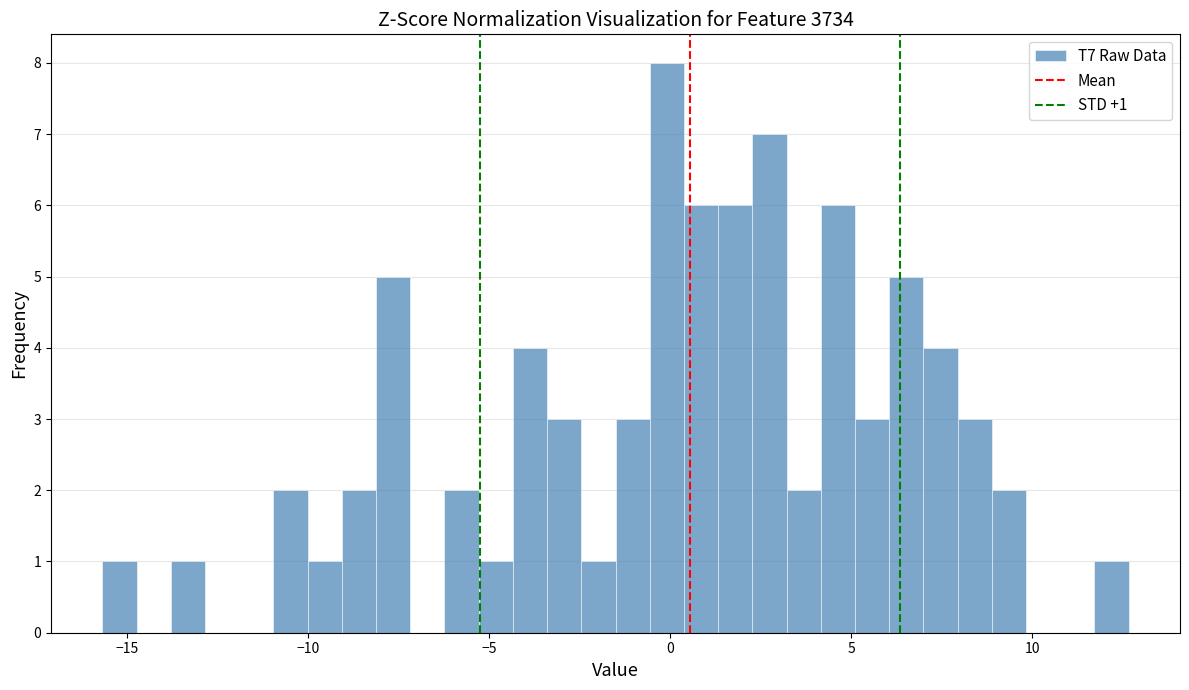

Around what value on the x-axis is the tallest bar? Give the approximate position of its centre, as read against the axis.

0.0